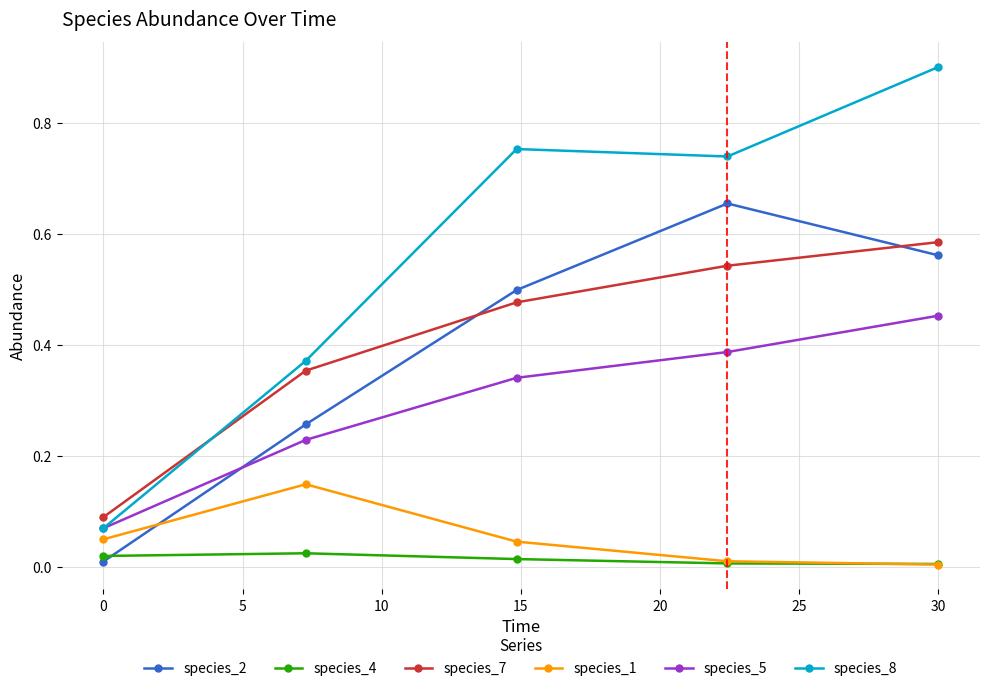

True or false: species_7 and species_1 cross at least once.

False